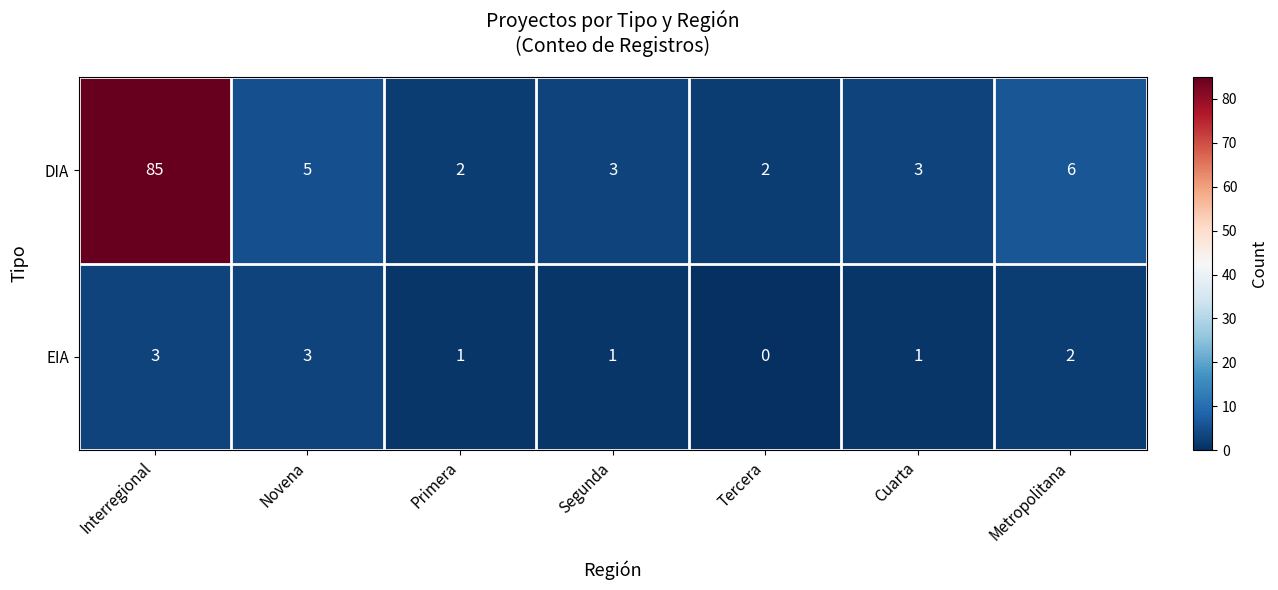

Count the EIA values in the range 1 to 3.

6